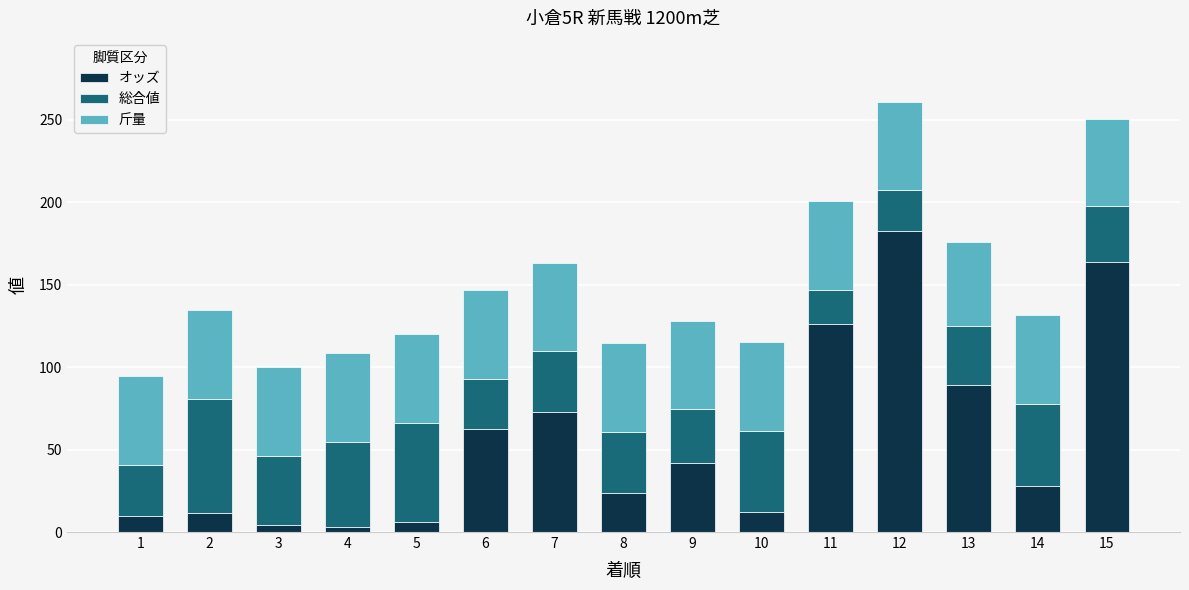

Are the bars grouped side by side (vs. stacked)?

No